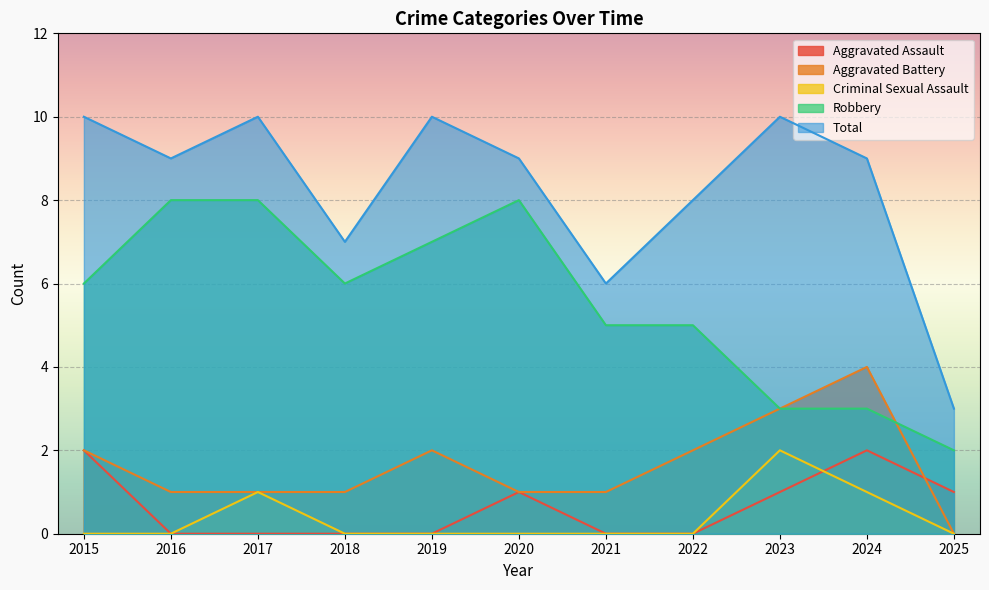

What is the maximum value shown in the chart?

10